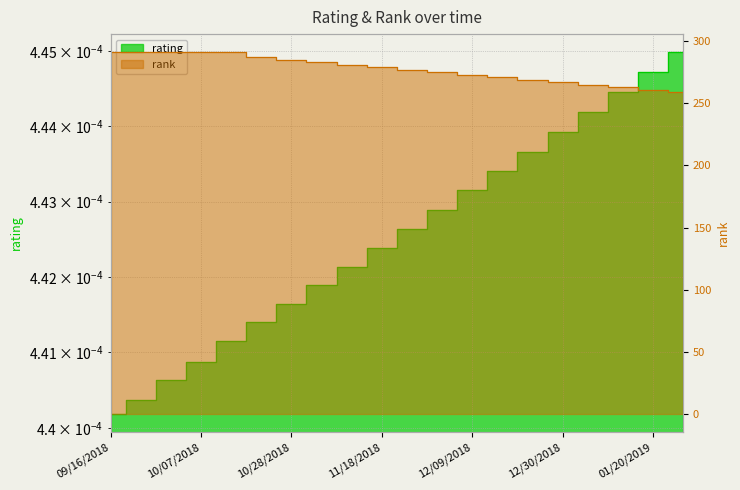

Reading left to right, extract all data points from this chart.

rating: 0.0	0.0	0.0	0.0	0.0	0.0	0.0	0.0	0.0	0.0	0.0	0.0	0.0	0.0	0.0	0.0	0.0	0.0	0.0	0.0
rank: 291.0	291.0	291.0	291.0	291.0	287.0	285.0	283.0	281.0	279.0	277.0	275.0	273.0	271.0	269.0	267.0	265.0	263.0	261.0	259.0